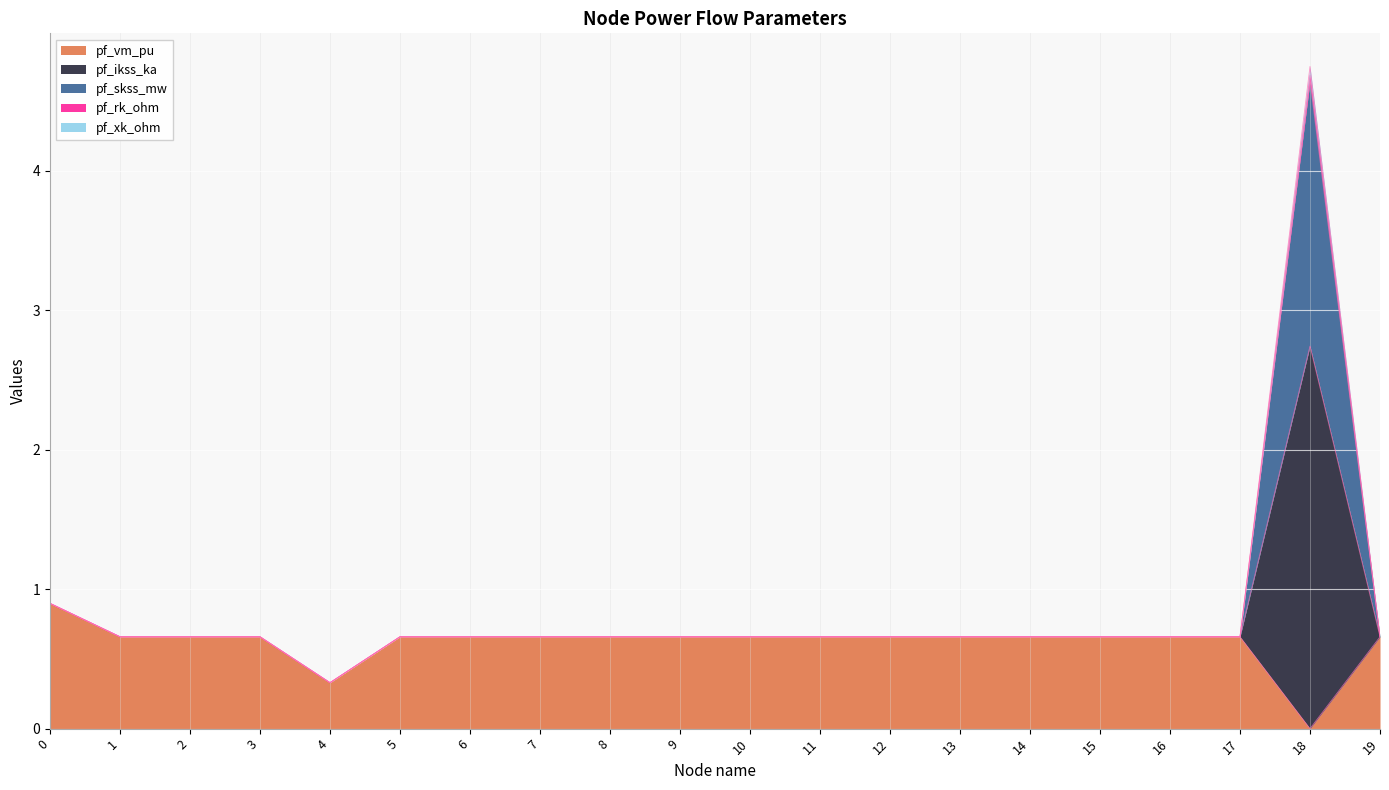

True or false: pf_ikss_ka has a value of 1.0 at 17.

False